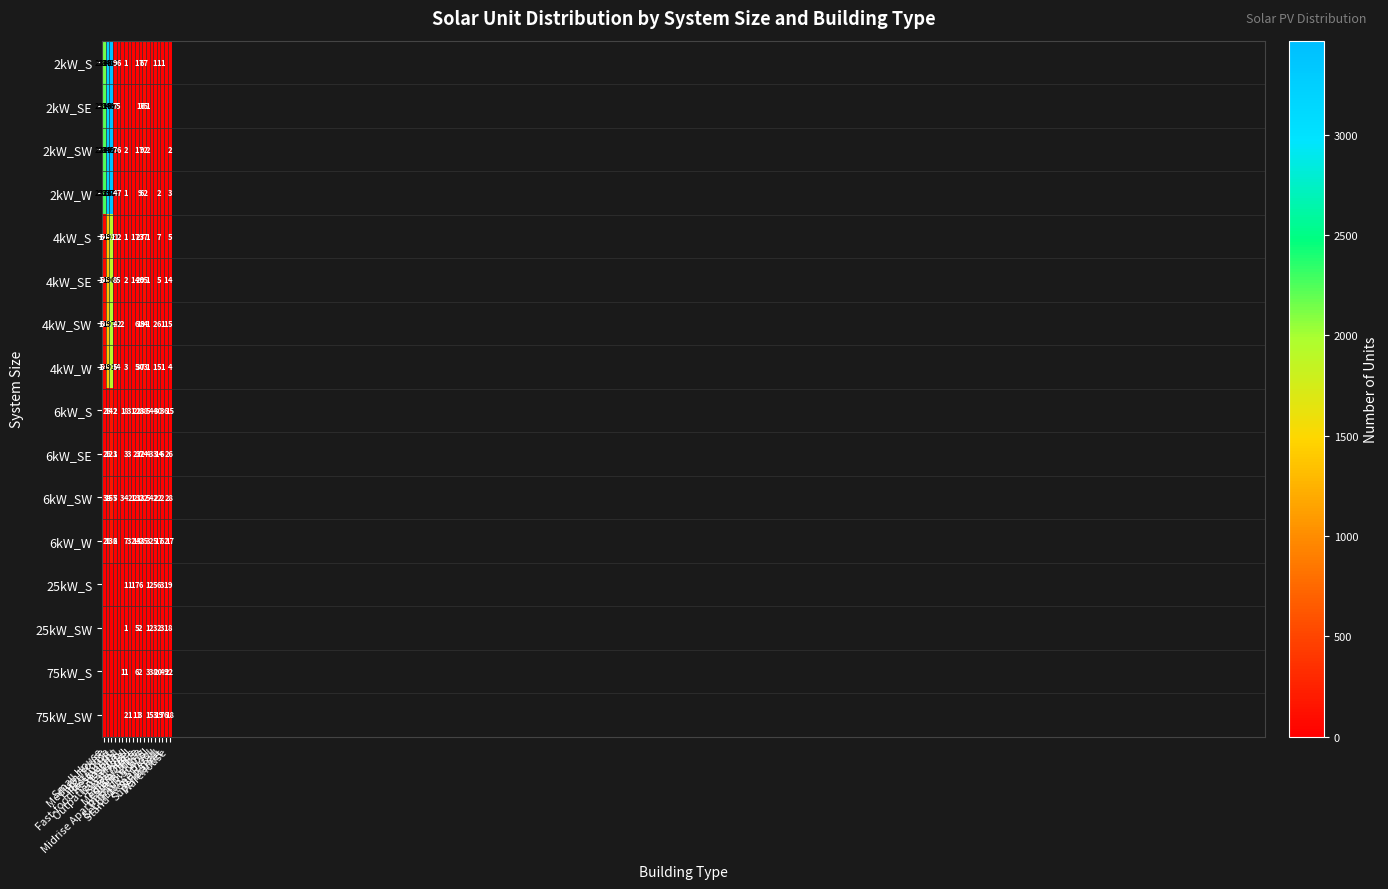

Reading left to right, what are all the values shown in this chart?

2kW_S: 2143	3206	3433	9	6	0	1	0	0	1	7	67	0	0	1	1	1	0	0
2kW_SE: 2219	3165	3469	7	5	0	0	0	0	0	16	75	1	0	0	0	0	0	0
2kW_SW: 2249	3292	3455	7	6	0	2	0	0	1	7	92	2	0	0	0	0	0	2
2kW_W: 2276	3235	3378	4	7	0	1	0	0	0	9	62	0	0	0	2	0	0	3
4kW_S: 64	1347	1932	11	2	0	1	0	1	7	23	77	1	0	0	7	0	0	5
4kW_SE: 56	1332	1909	8	5	0	2	0	1	4	20	95	1	0	0	5	0	1	4
4kW_SW: 68	1351	1974	4	2	2	0	0	0	6	19	84	1	0	2	6	1	1	5
4kW_W: 52	1369	1915	5	4	0	3	0	0	5	30	73	1	0	1	5	1	0	4
6kW_S: 0	26	142	2	0	1	8	3	1	21	28	38	5	4	4	30	3	6	15
6kW_SE: 0	26	123	1	0	0	3	3	0	22	37	24	4	3	3	14	6	0	26
6kW_SW: 0	34	157	5	0	3	4	2	1	21	32	32	5	4	2	22	2	0	28
6kW_W: 0	21	132	6	0	0	7	3	2	13	42	35	3	2	5	17	6	2	17
25kW_S: 0	0	0	0	0	0	1	1	1	7	6	0	1	2	5	6	3	1	9
25kW_SW: 0	0	0	0	0	0	1	0	0	5	2	0	1	2	3	2	3	1	8
75kW_S: 0	0	0	0	0	1	1	0	0	6	2	0	3	3	8	20	4	9	22
75kW_SW: 0	0	0	0	0	0	2	1	0	11	3	0	1	5	3	19	7	6	18